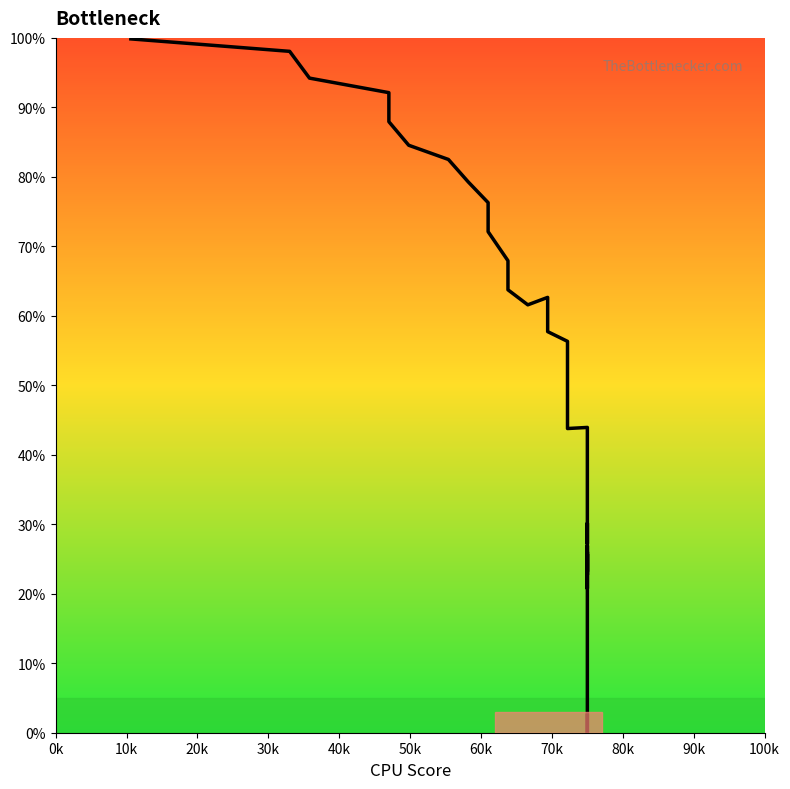

Reading left to right, transcribe all the data shown in this chart.

99.9	98.1	94.2	92.1	87.9	84.5	82.5	79.3	76.3	72.1	67.9	63.7	61.6	62.7	57.7	56.3	52.1	48.0	43.8	43.9	39.8	35.6	31.4	27.2	30.1	27.4	23.2	25.7	23.3	20.8	26.9	22.7	26.0	21.8	17.7	12.5	8.4	4.2	0.0	2.5